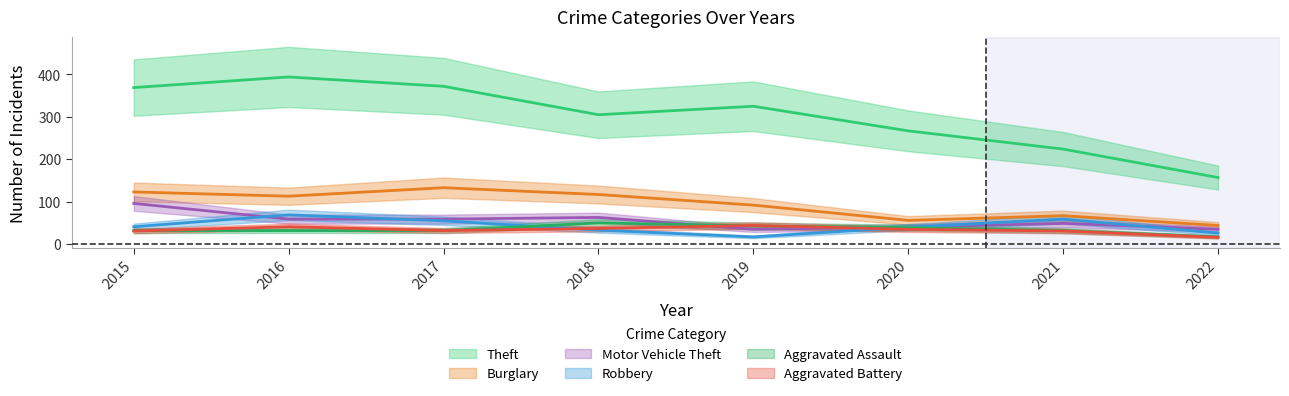

Reading left to right, list all the values displayed in this chart.

Theft: 2015=369	2016=394	2017=372	2018=305	2019=325	2020=267	2021=224	2022=157
Burglary: 2015=123	2016=113	2017=133	2018=117	2019=92	2020=56	2021=67	2022=44
Motor Vehicle Theft: 2015=96	2016=59	2017=59	2018=63	2019=35	2020=40	2021=49	2022=35
Robbery: 2015=41	2016=69	2017=55	2018=33	2019=17	2020=40	2021=59	2022=26
Aggravated Assault: 2015=32	2016=32	2017=32	2018=50	2019=43	2020=39	2021=32	2022=17
Aggravated Battery: 2015=31	2016=41	2017=32	2018=37	2019=44	2020=35	2021=31	2022=16